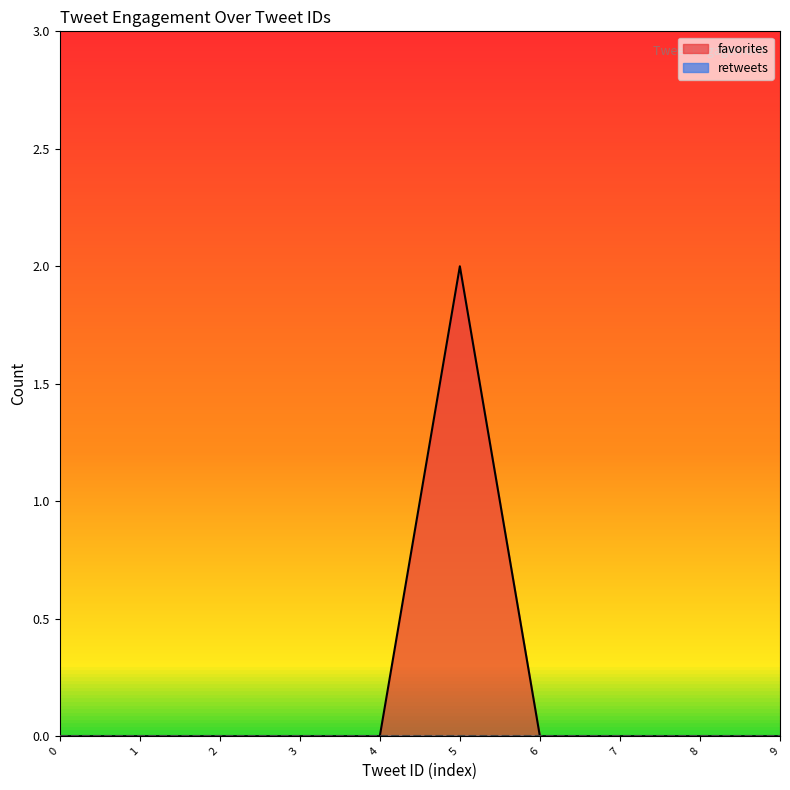

Between 2 and 5, which series saw the biggest shift?

favorites